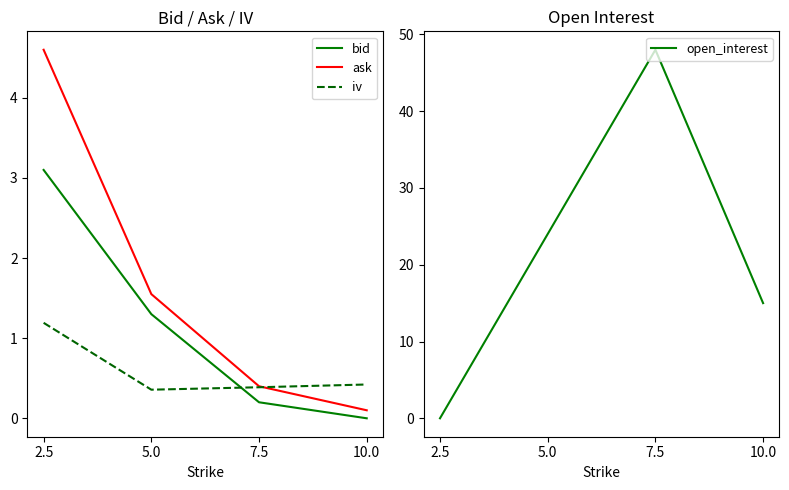

Which series has the largest range (max minus min)?

open_interest